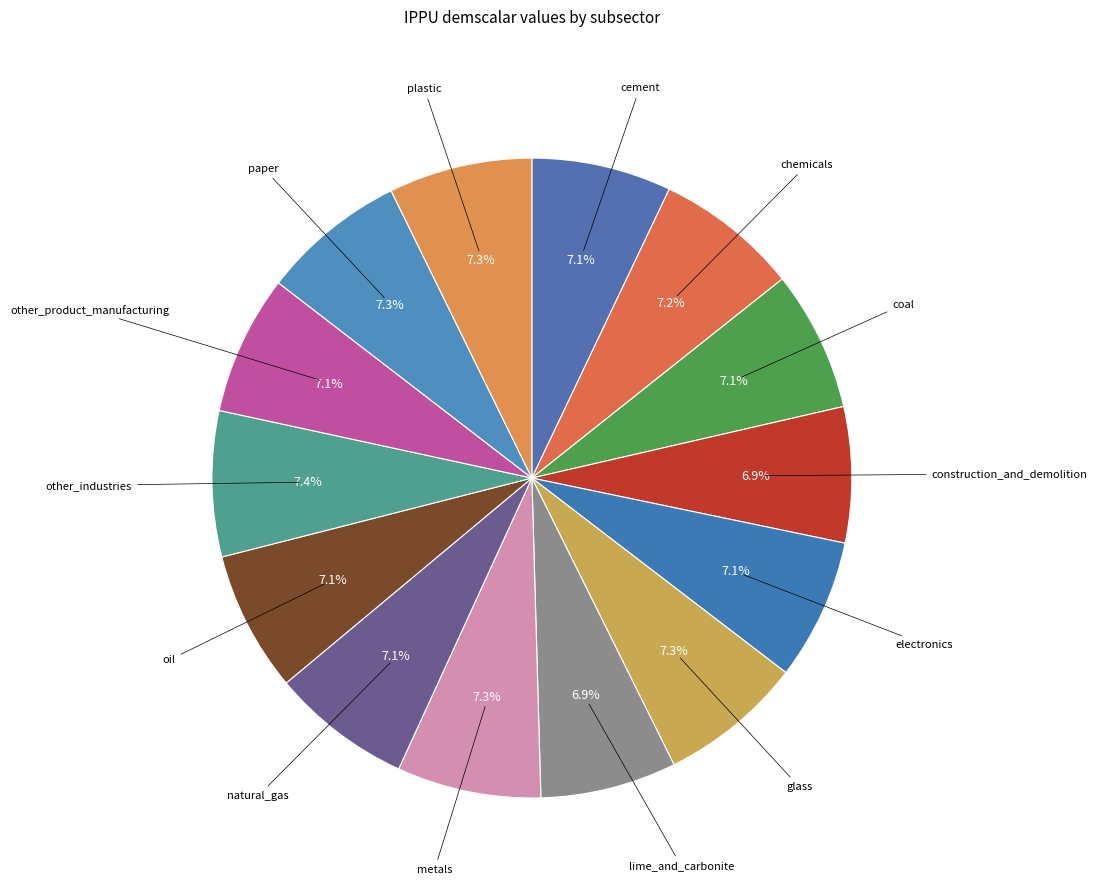

Does any single category account for the majority?

No